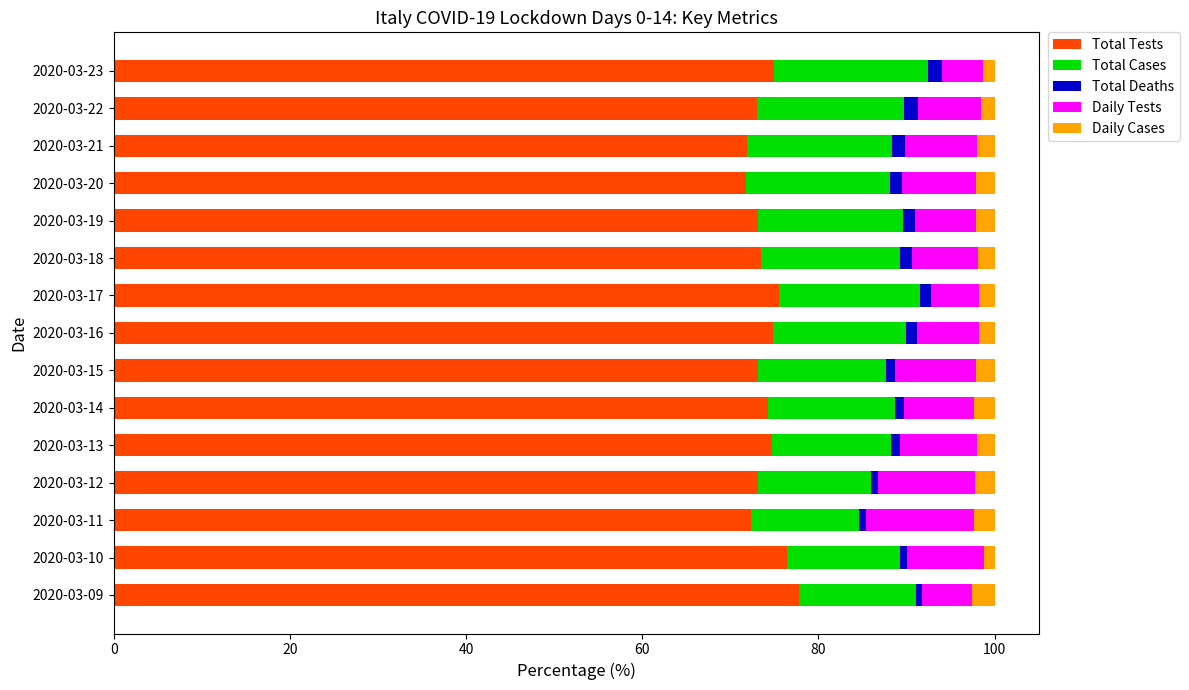

What is the difference between the second highest and second lowest values in the Total Tests series?

4.6